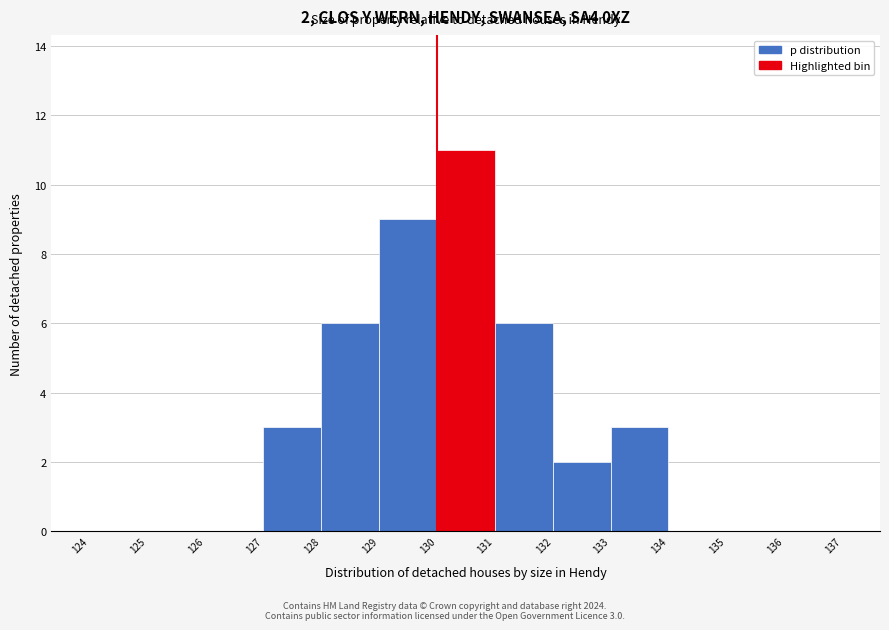

Which range on the x-axis has the tallest bar?

130 to 131